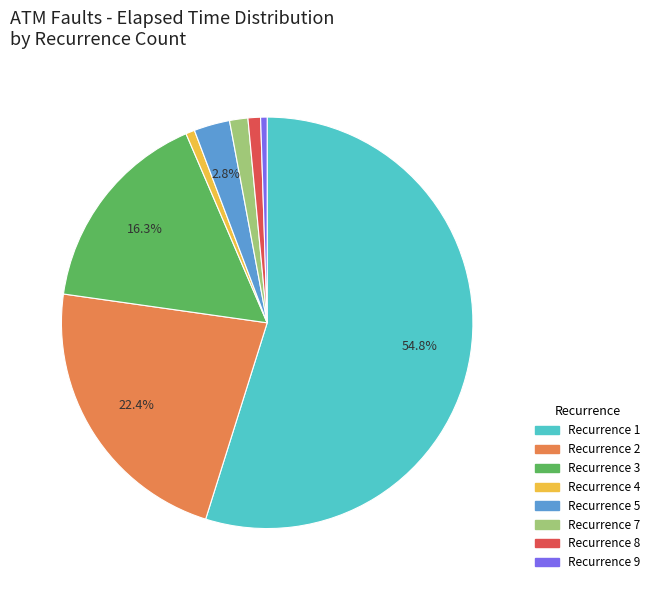

Is there any slice that represents more than half of the pie?

Yes